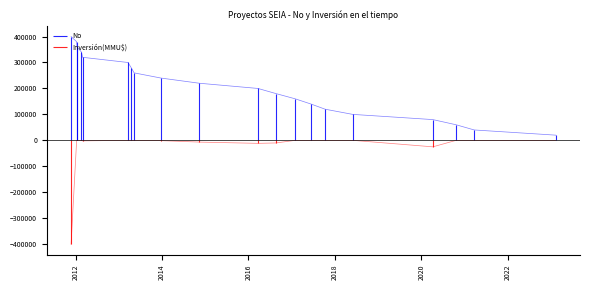

What is the minimum value for No?

20000